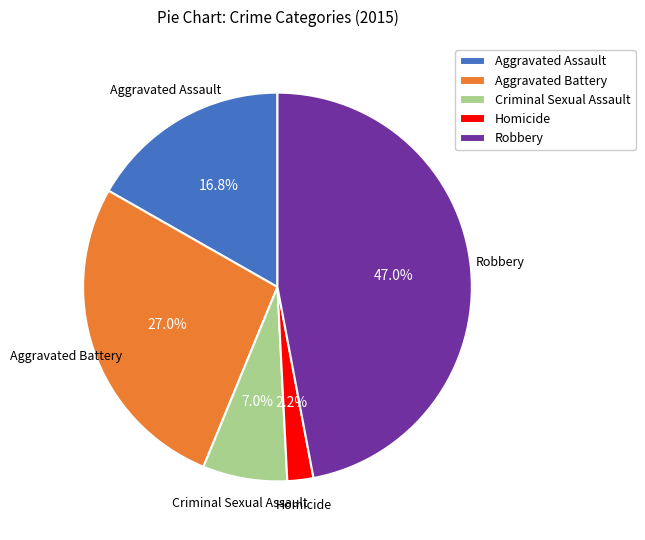

What is the ratio of the value at Criminal Sexual Assault to the value at Aggravated Battery?

0.3